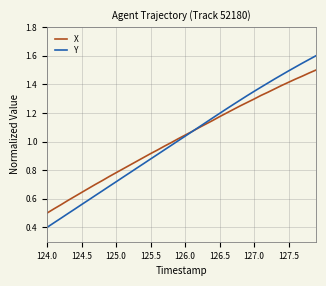

Which series has the widest spread of values?

Y